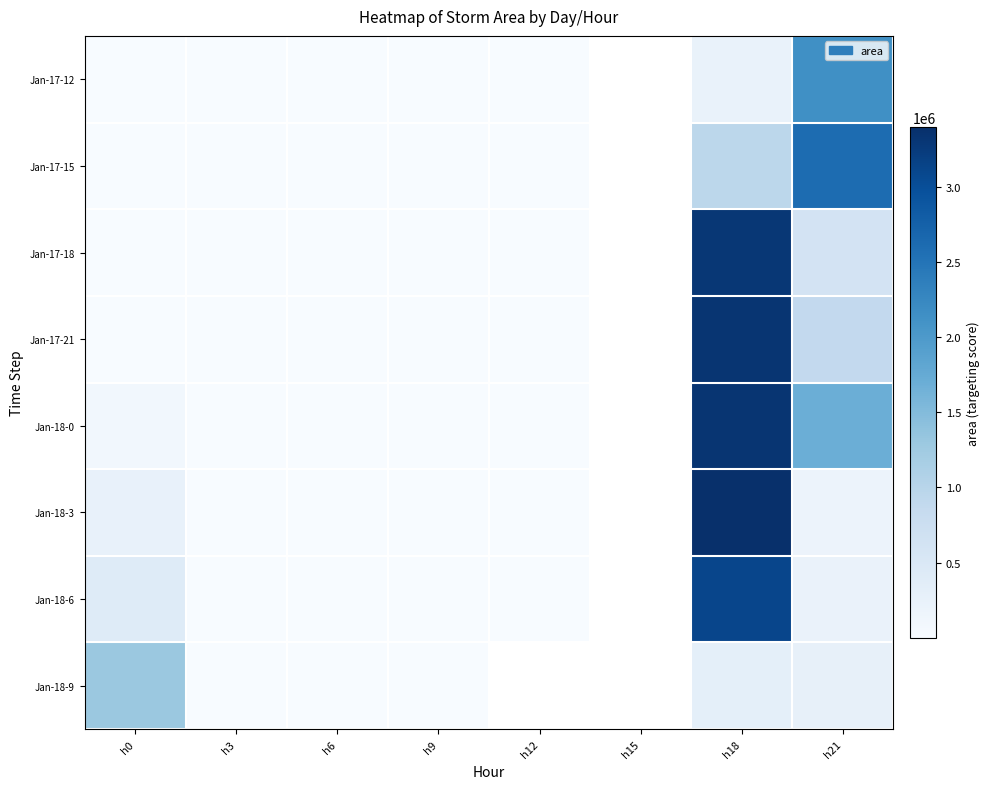

How many categories are shown in the chart?

8